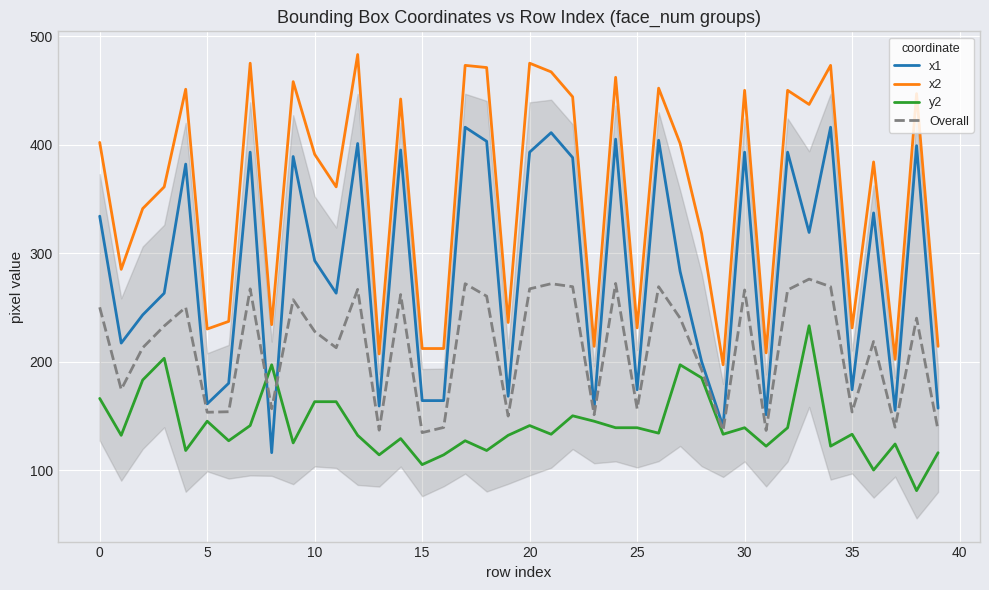

List the series in order of their peak value, lowest first.

y2, Overall, x1, x2